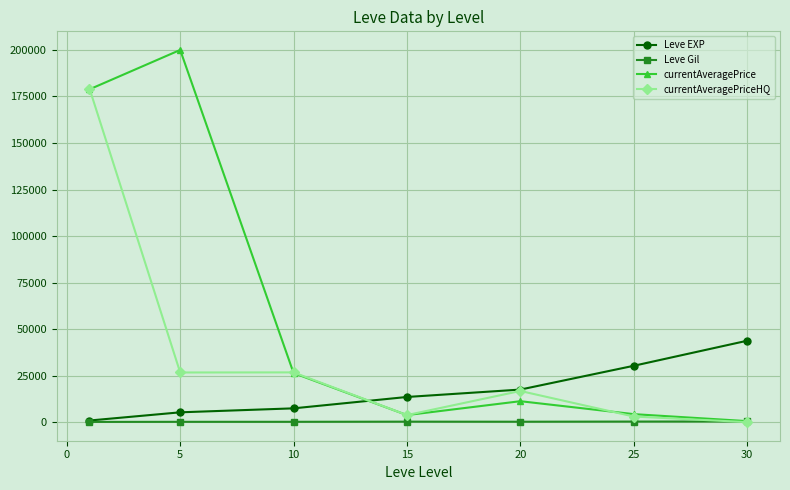

True or false: Leve EXP and currentAveragePrice cross at least once.

True